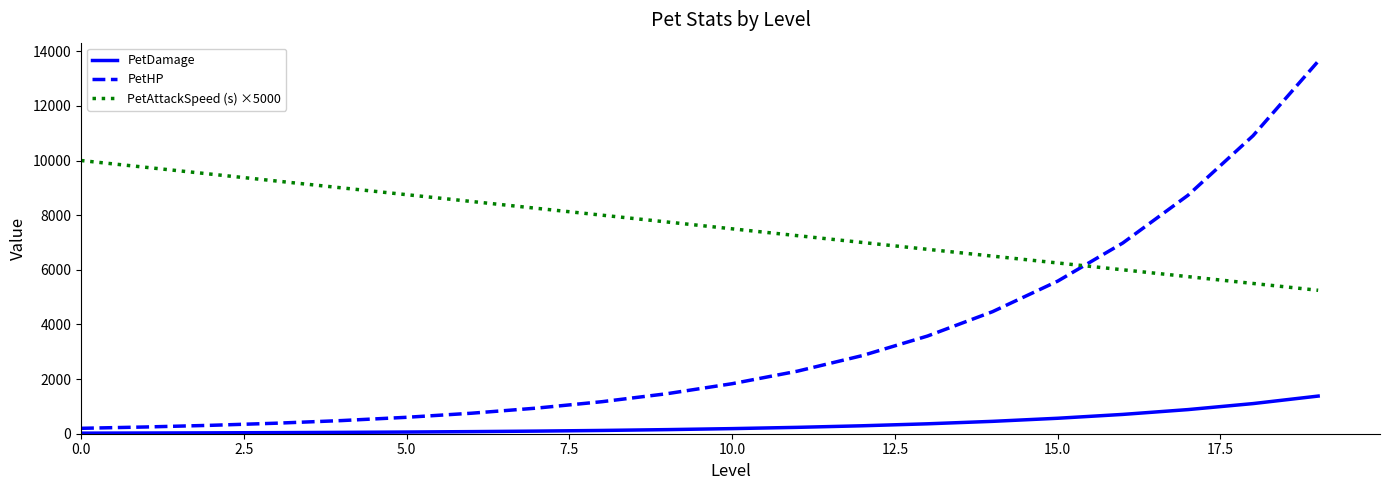

What is the maximum value shown in the chart?

13633